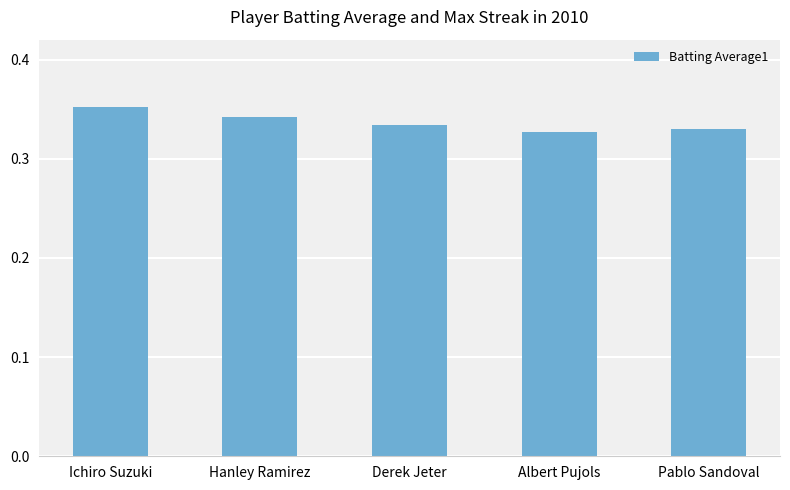

What is the label of the 5th bar from the left?

Pablo Sandoval